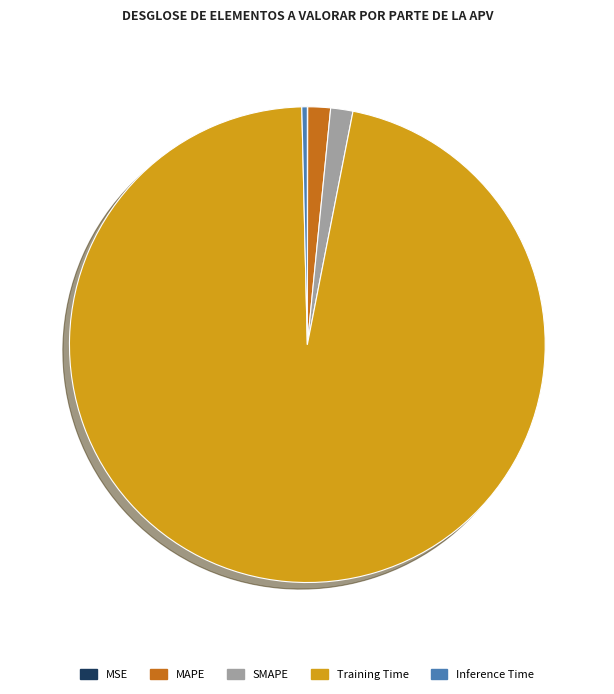

Is the sum of MAPE and Training Time greater than half?

Yes